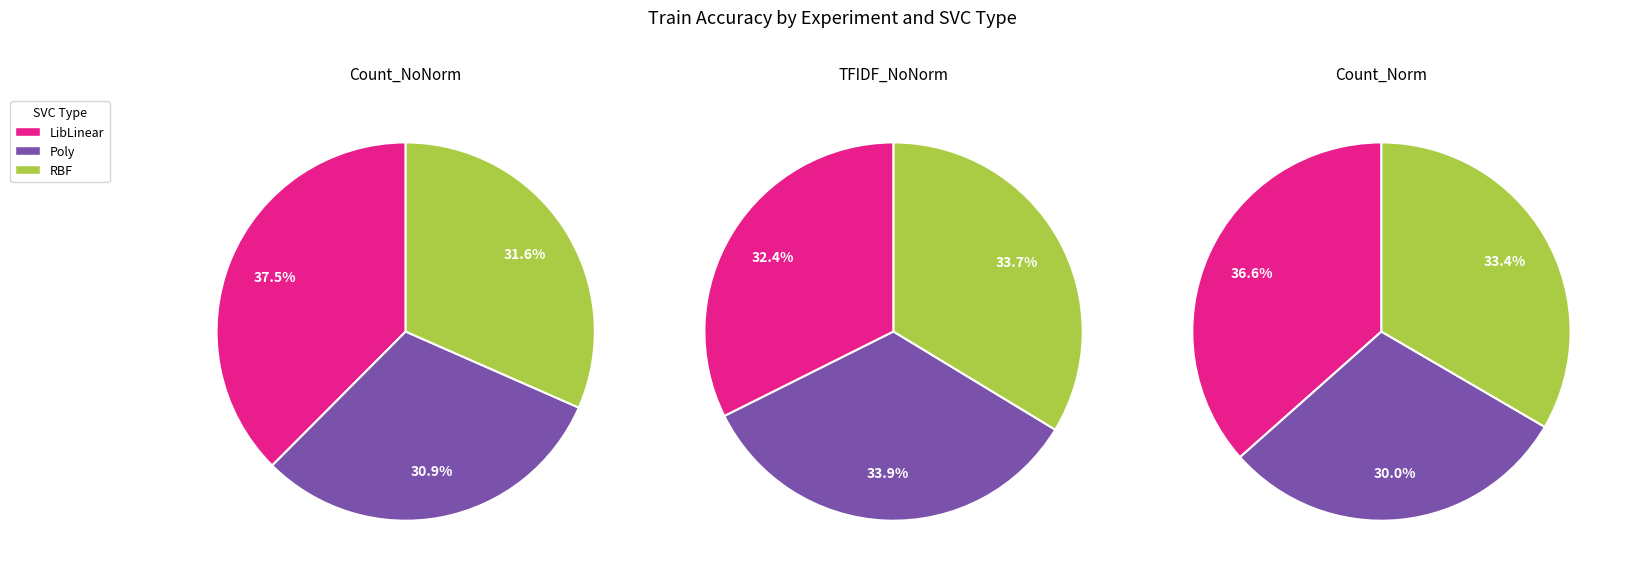

How many slices are in this pie chart?

9